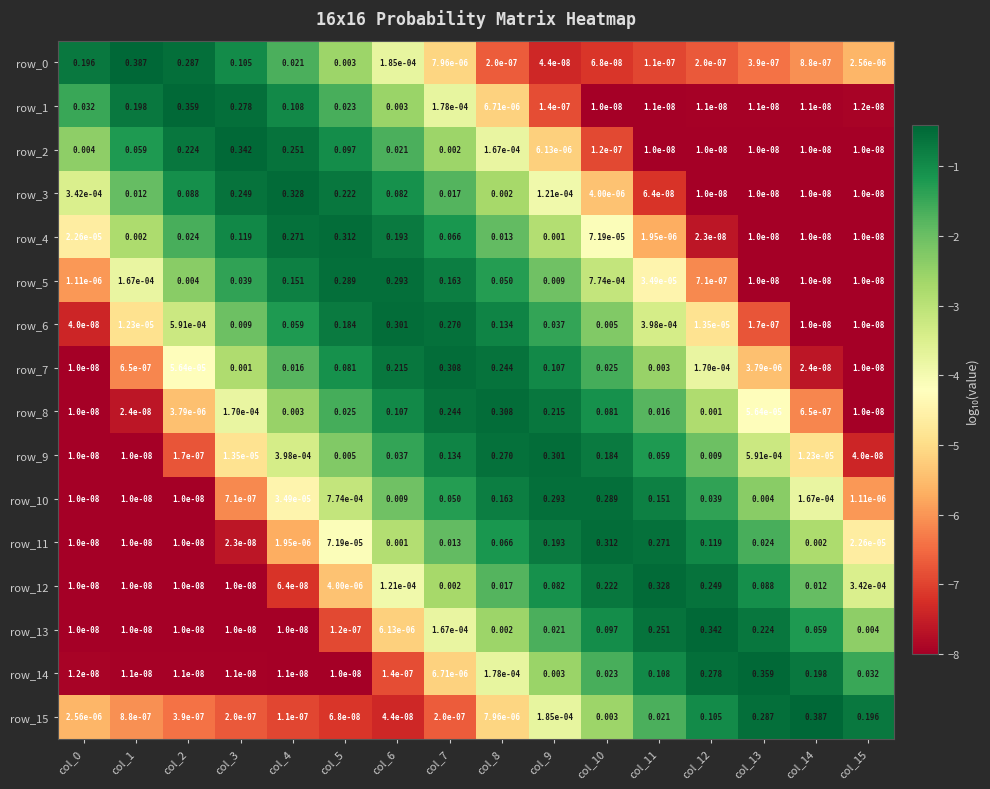

Is the value of row_14 at col_15 greater than the value of row_12 at col_6?

Yes